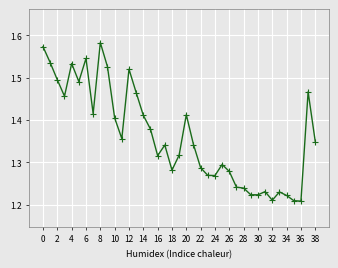

What is the difference between the maximum and second lowest values?

0.4